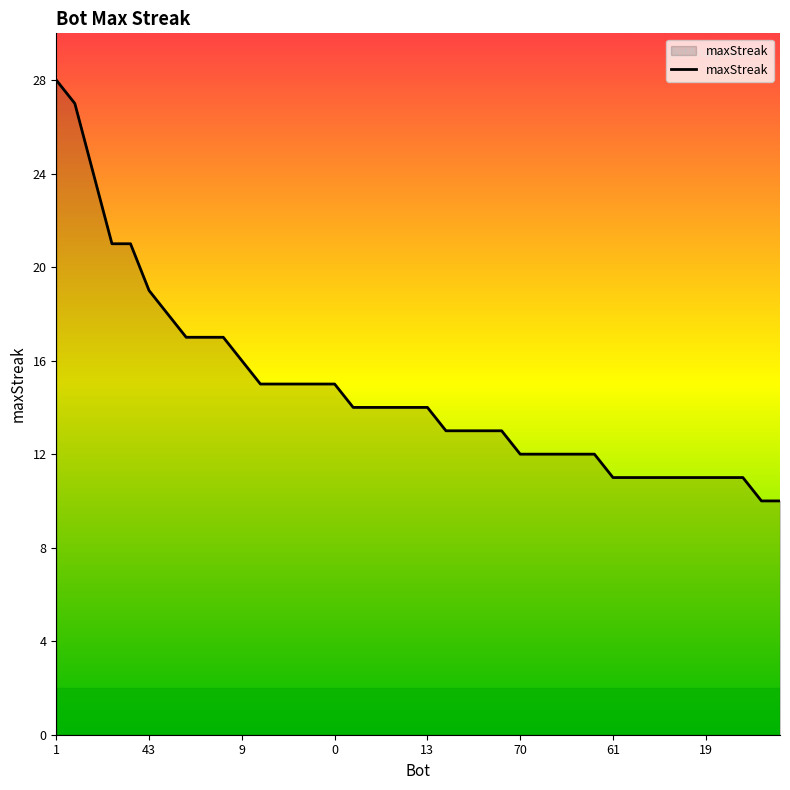

What is the difference between the maximum and minimum values?

18